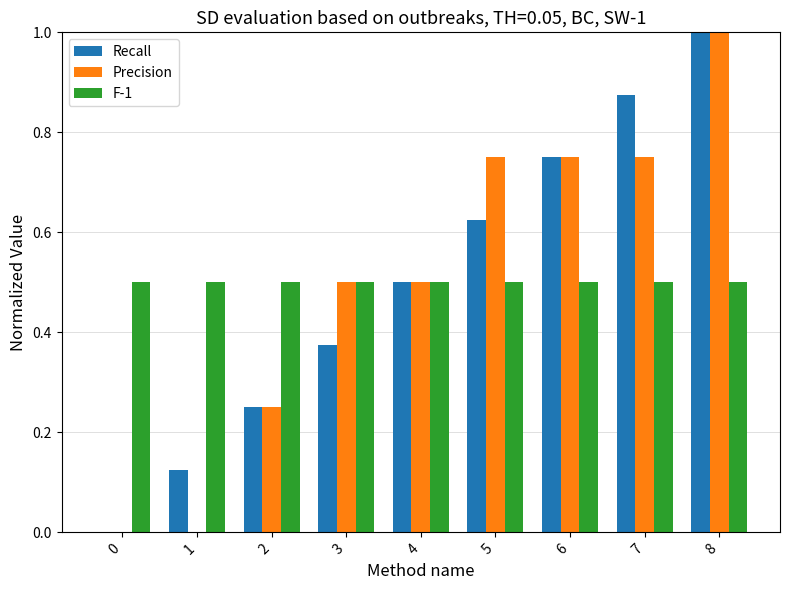

How many categories are shown in the chart?

9